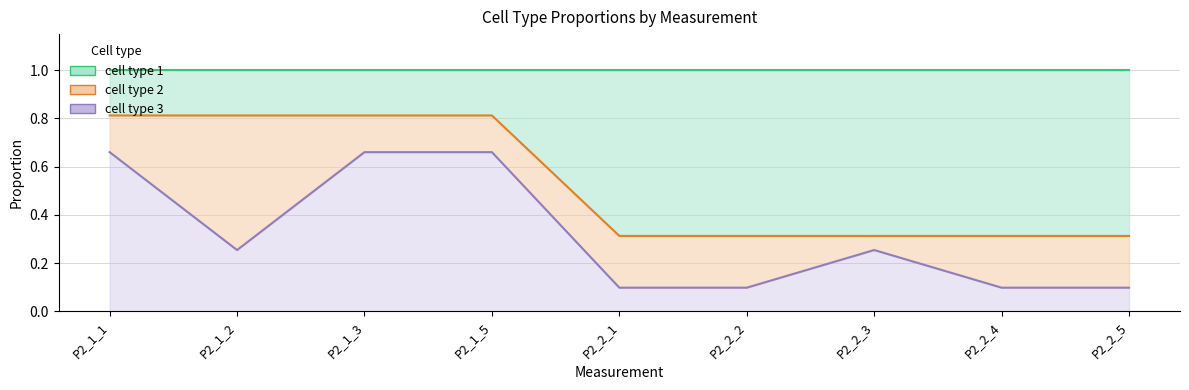

Is it true that cell type 1 equals 0.5 at P2_2_3?

False